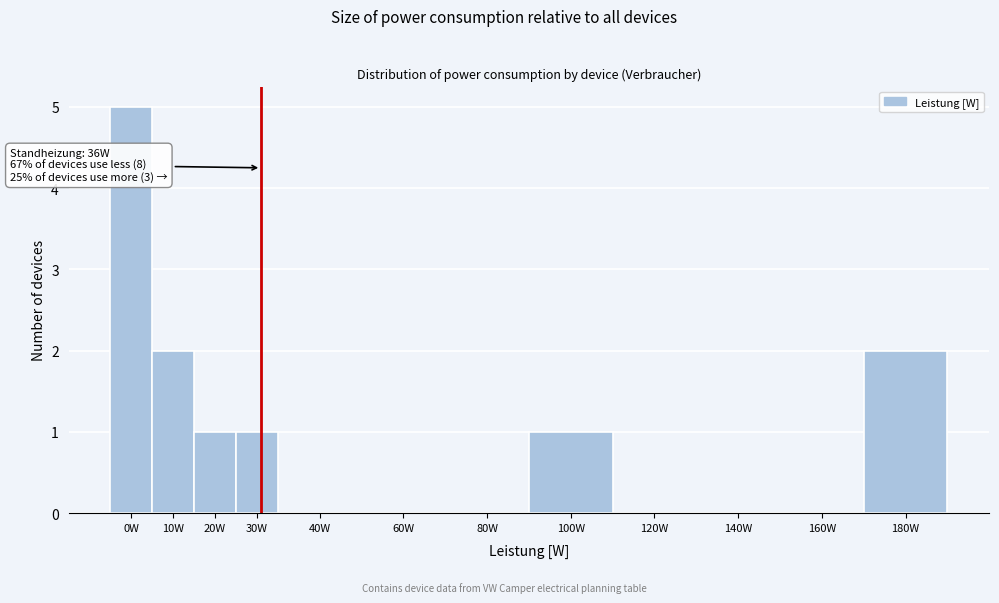

Reading left to right, transcribe all the data shown in this chart.

0W=5	10W=2	20W=1	30W=1	40W=0	60W=0	80W=0	100W=1	120W=0	140W=0	160W=0	180W=2